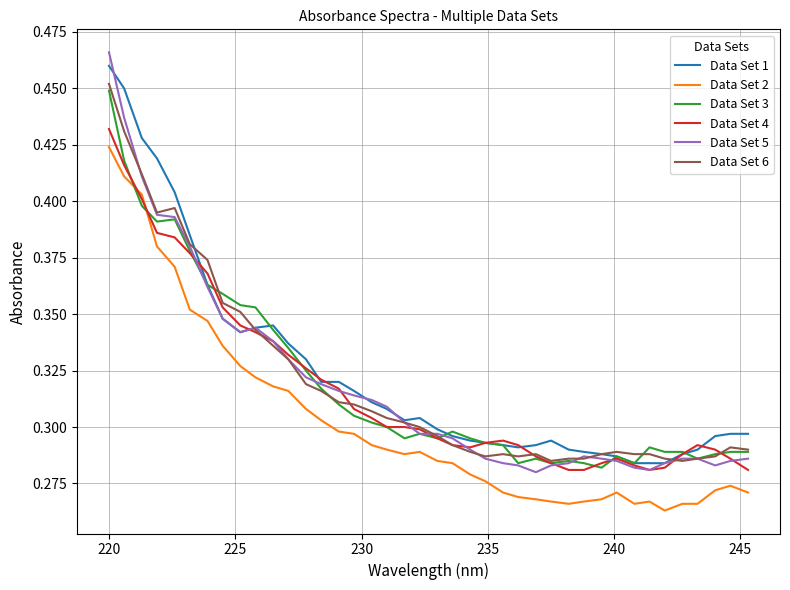

Which series has the largest range (max minus min)?

Data Set 5